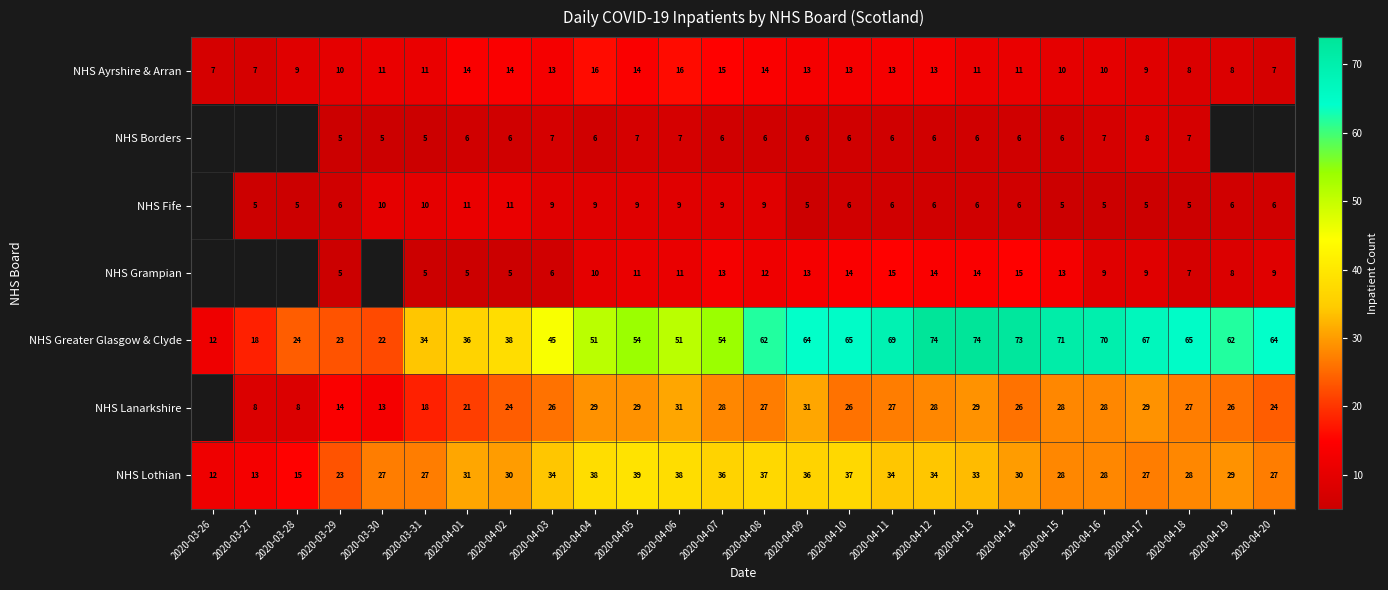

What is the sum of the NHS Greater Glasgow & Clyde values at 2020-04-14 and 2020-04-09?

137